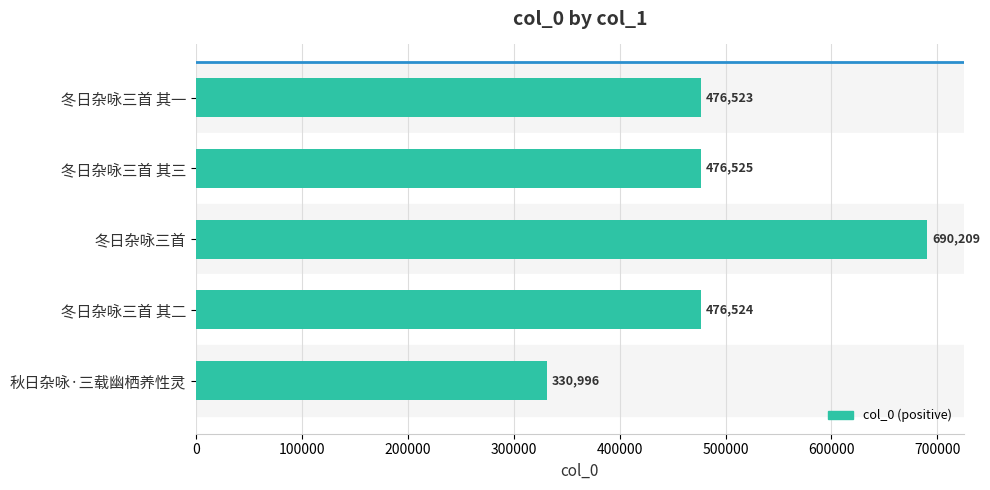

What is the change in value from 冬日杂咏三首 to 秋日杂咏·三载幽栖养性灵?

-359213